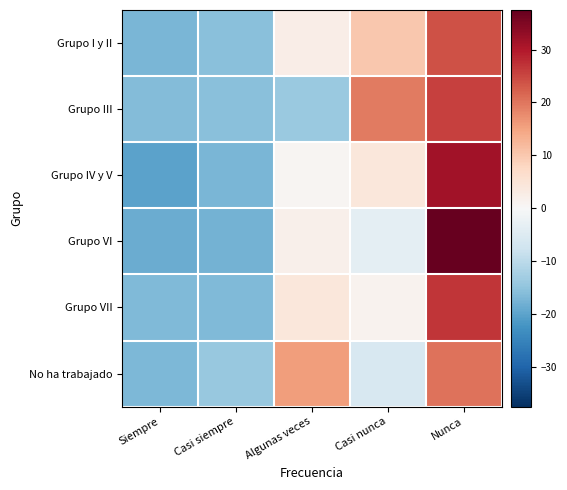

Reading right to left, transcribe all the data shown in this chart.

Grupo I y II: Nunca=24.0	Casi nunca=10.0	Algunas veces=2.6	Casi siempre=-15.7	Siempre=-17.2
Grupo III: Nunca=25.5	Casi nunca=19.4	Algunas veces=-13.8	Casi siempre=-15.7	Siempre=-16.2
Grupo IV y V: Nunca=31.5	Casi nunca=4.3	Algunas veces=0.7	Casi siempre=-17.0	Siempre=-20.1
Grupo VI: Nunca=37.5	Casi nunca=-3.6	Algunas veces=1.8	Casi siempre=-17.8	Siempre=-18.5
Grupo VII: Nunca=26.8	Casi nunca=1.3	Algunas veces=4.2	Casi siempre=-16.5	Siempre=-16.5
No ha trabajado: Nunca=20.5	Casi nunca=-5.9	Algunas veces=15.7	Casi siempre=-14.1	Siempre=-16.9